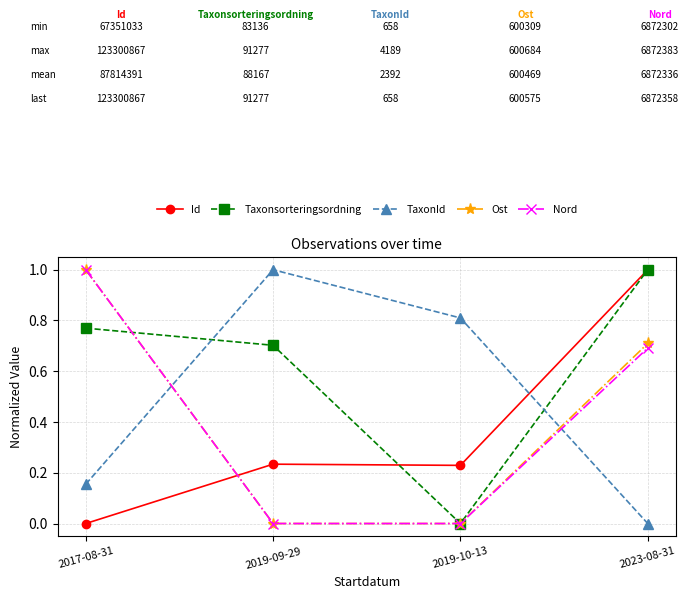

The value of Ost at 2017-08-31 is 1.0. True or false?

True